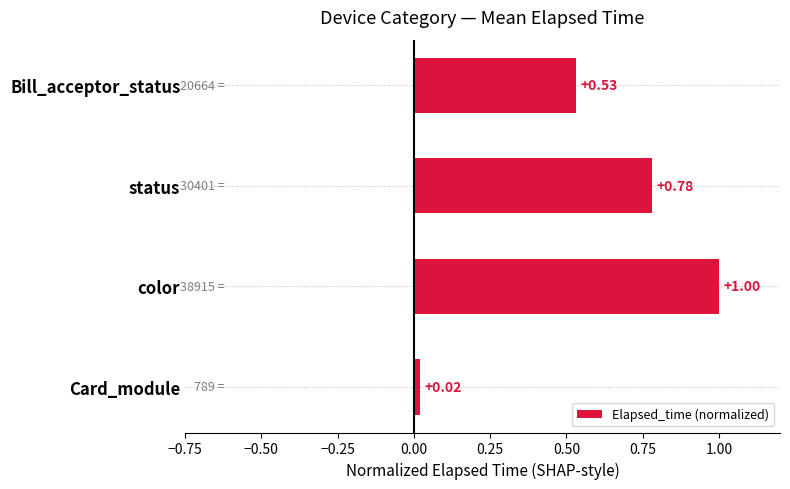

Where is the data nearest to the value 0?

Card_module